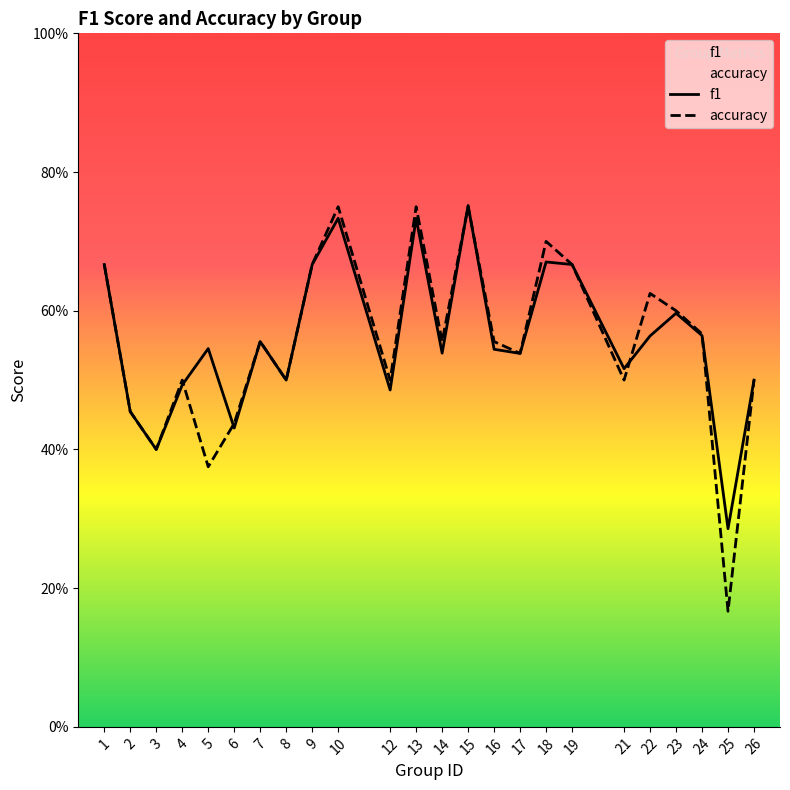

What is the sum of all accuracy values?

13.3